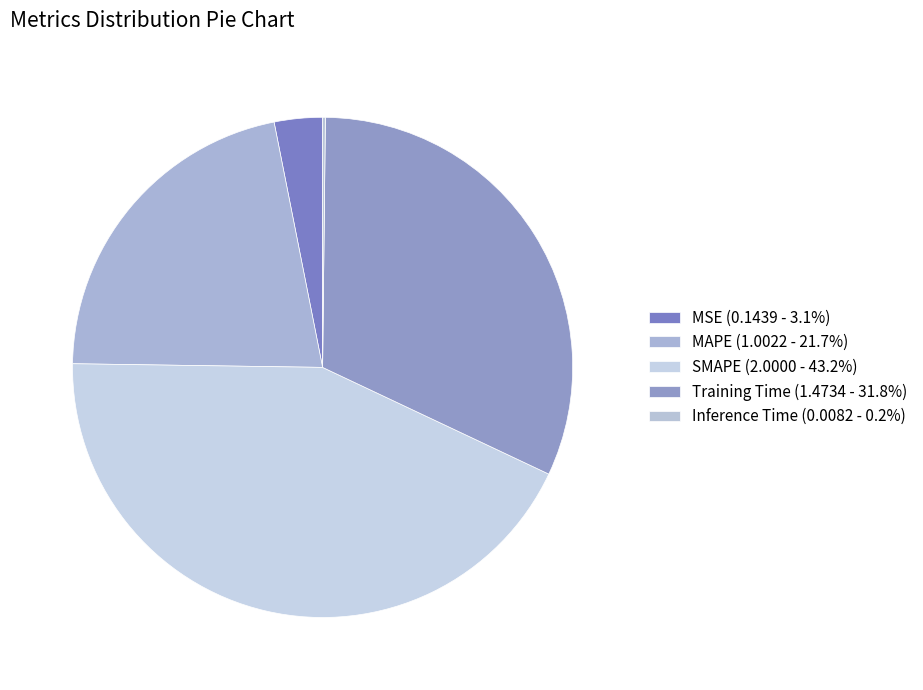

What is the largest slice in the pie chart?

SMAPE